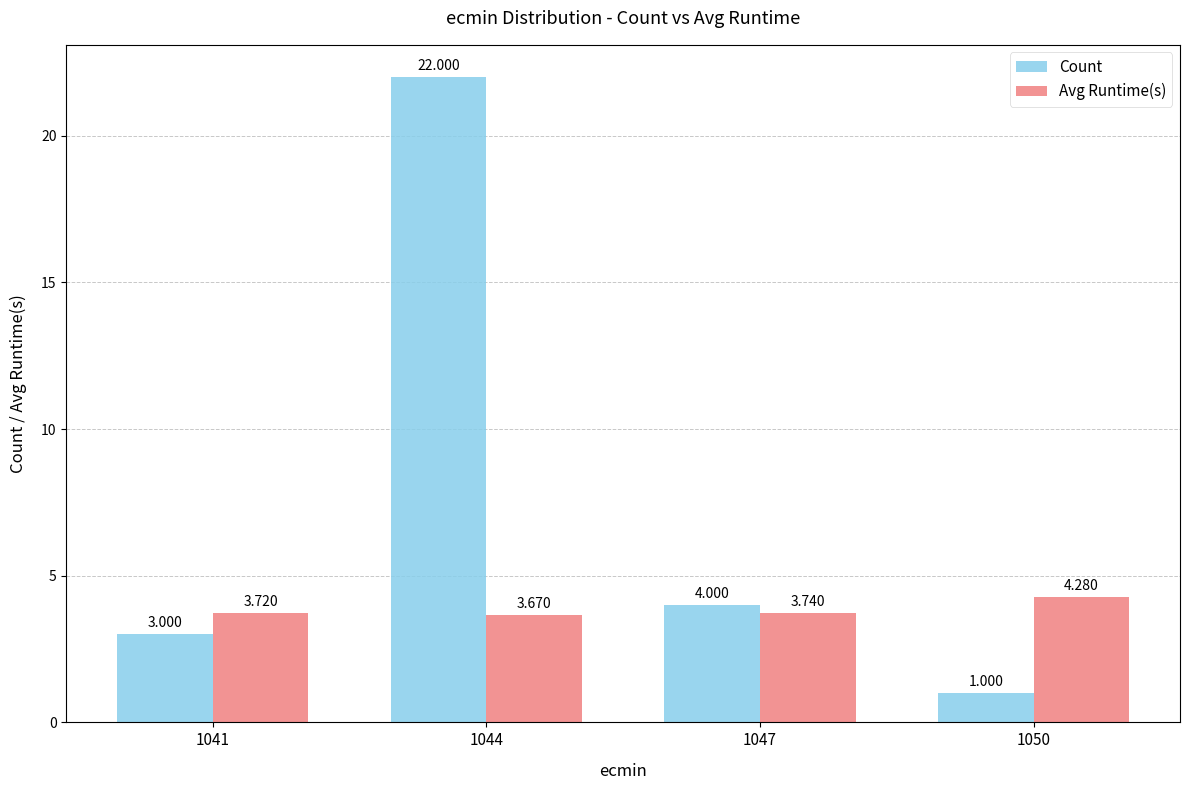

Which series has the largest total across all categories?

Count